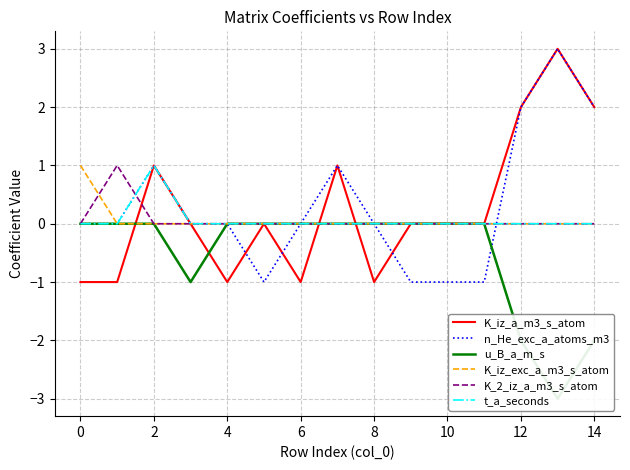

The K_iz_exc_a_m3_s_atom series shows 0 at 4. True or false?

True